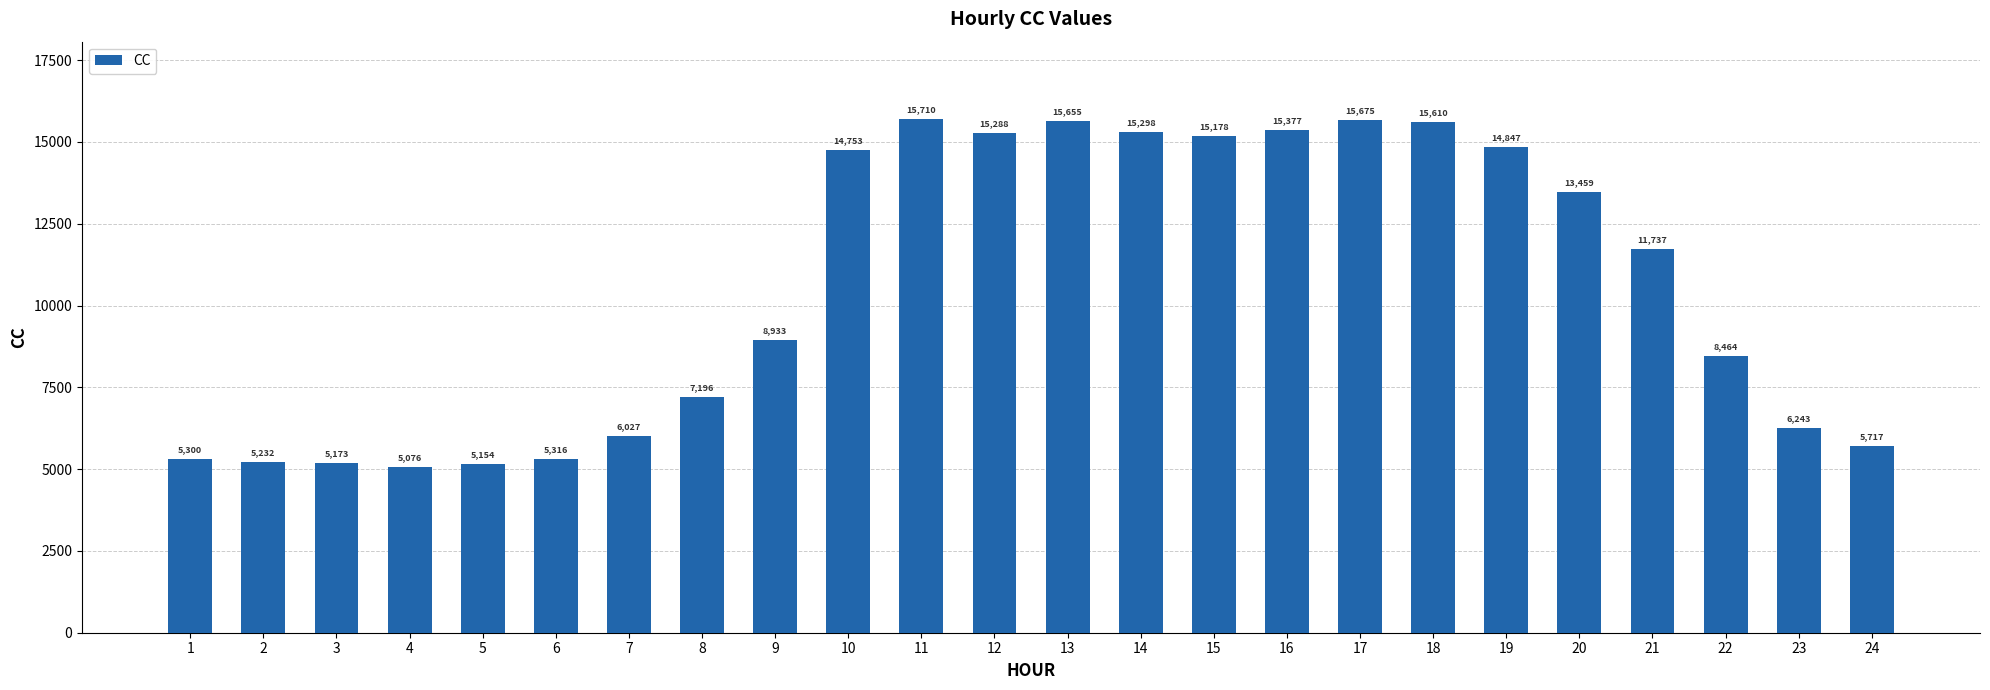

How many data points are above 11737?

12